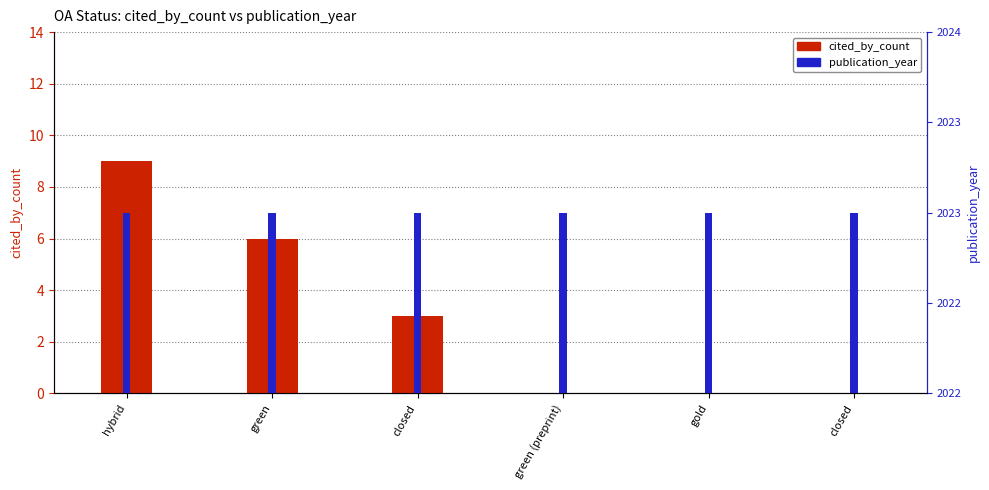

At how many categories does at least one series exceed 8?

6